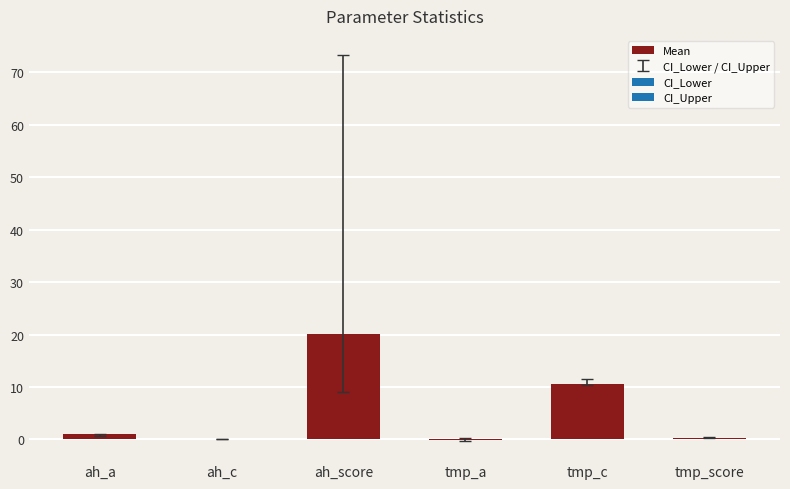

Where is the data nearest to the value 9?

tmp_c